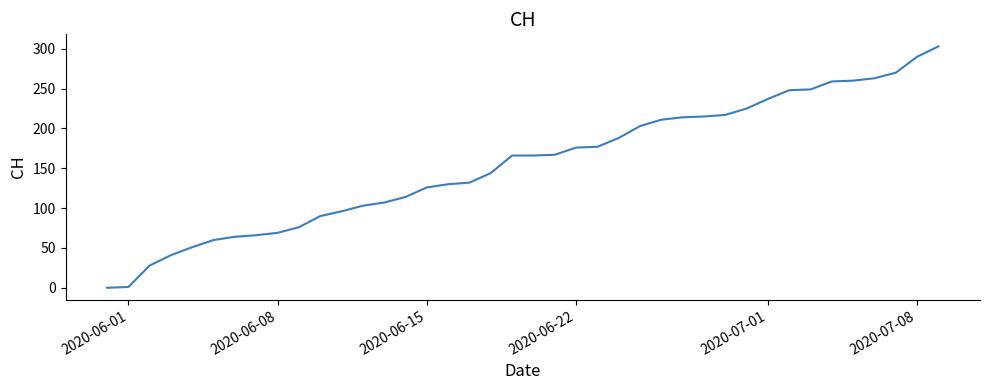

What is the maximum value shown in the chart?

303